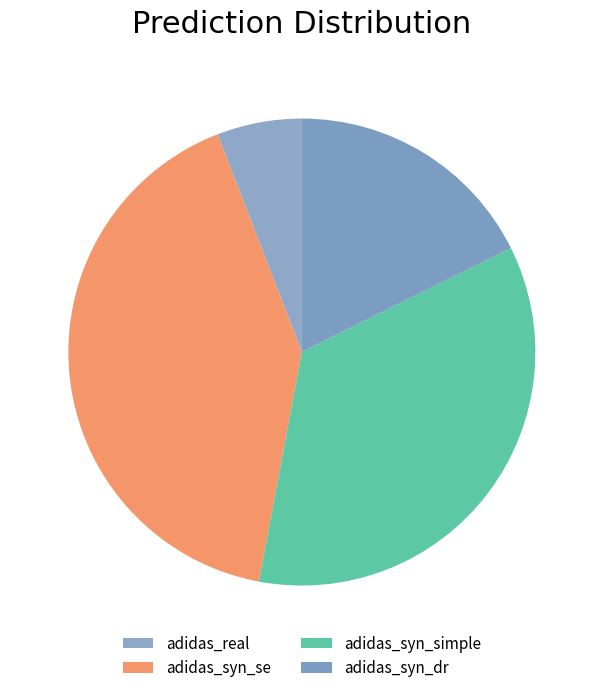

To the nearest percent, what is the combined percentage of adidas_syn_dr and adidas_syn_se?

59%